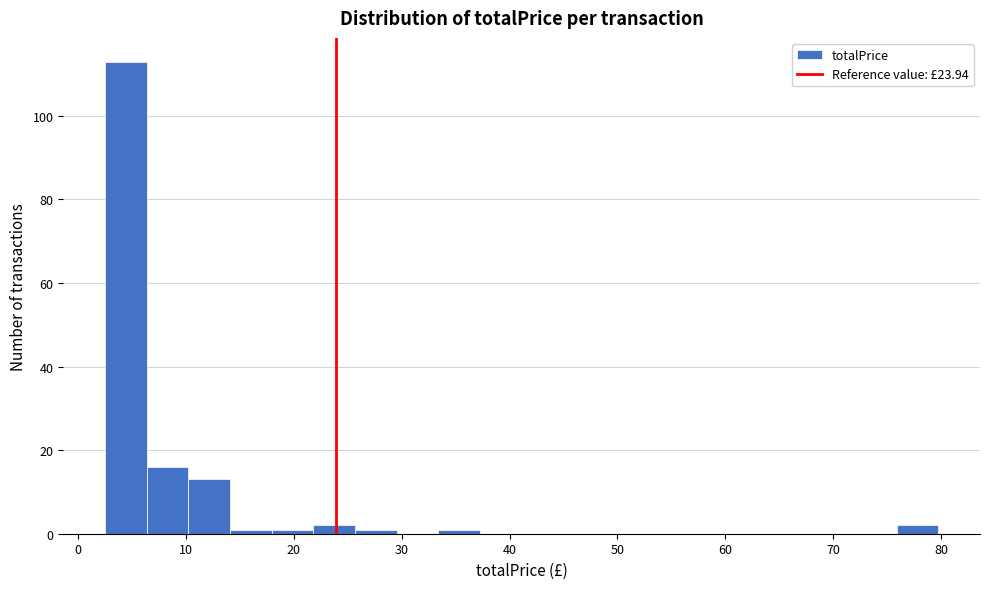

Read against the x-axis, roughly where is the centre of the tallest bar?

4